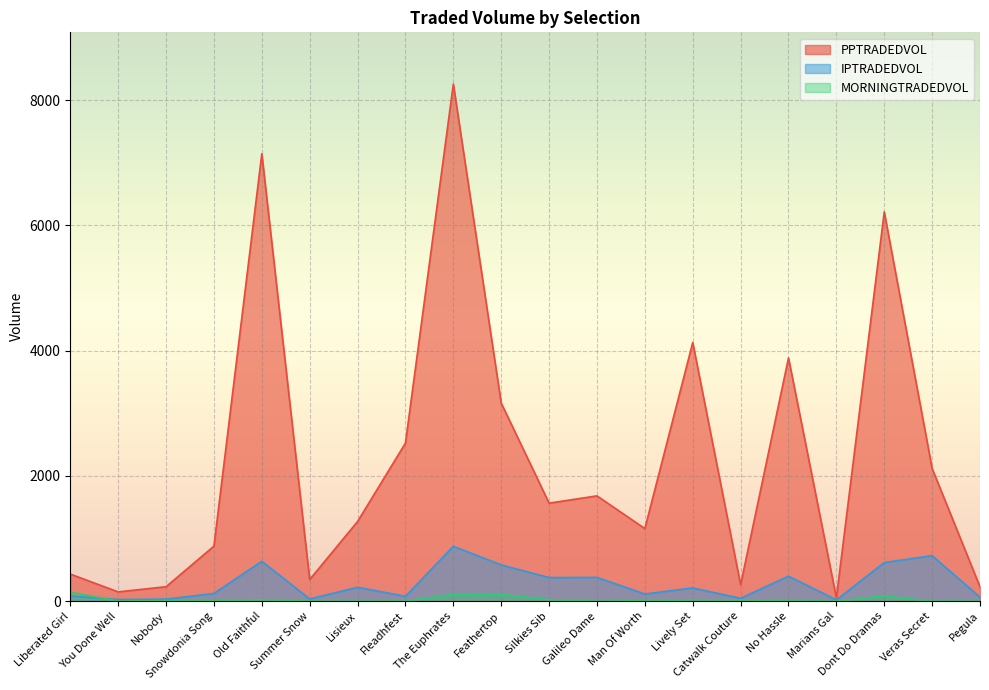

What is the difference between the maximum and minimum values in the MORNINGTRADEDVOL series?

143.4